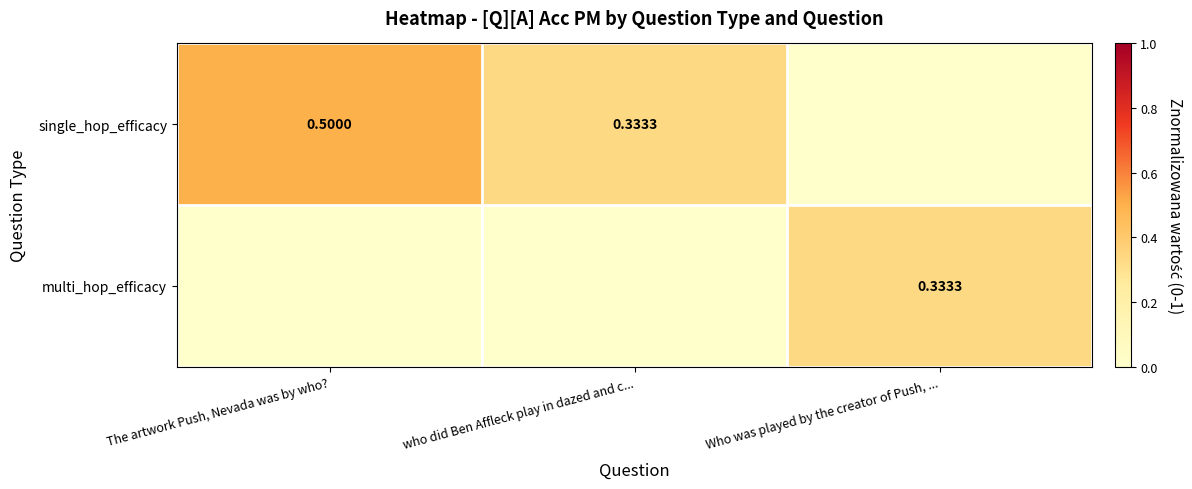

Is the value of single_hop_efficacy at The artwork Push, Nevada was by who? greater than the value of multi_hop_efficacy at Who was played by the creator of Push, ...?

Yes